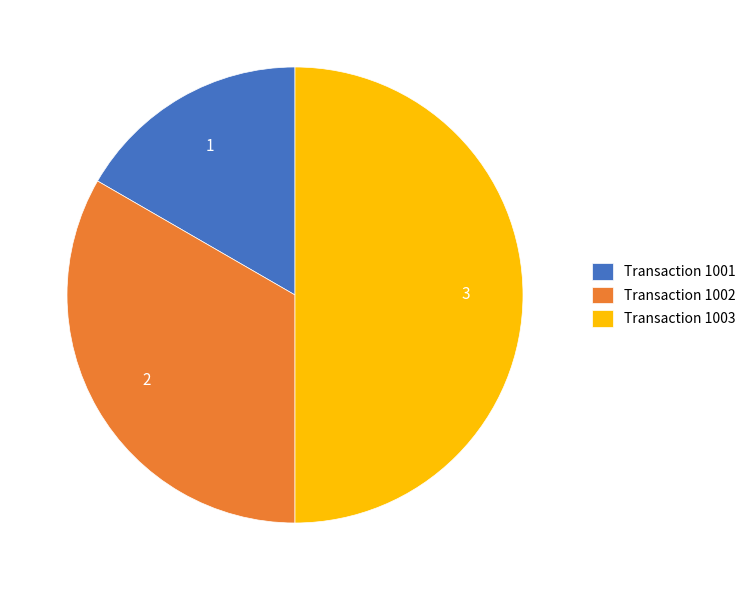

Which category has the smallest portion of the pie?

Transaction 1001